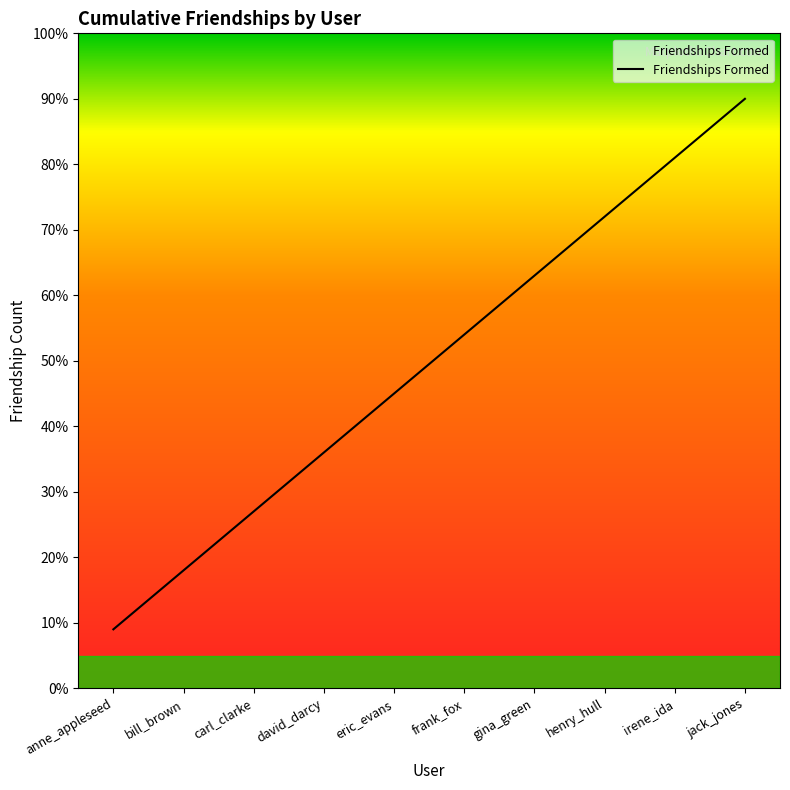

Where is the data nearest to the value 49?

eric_evans